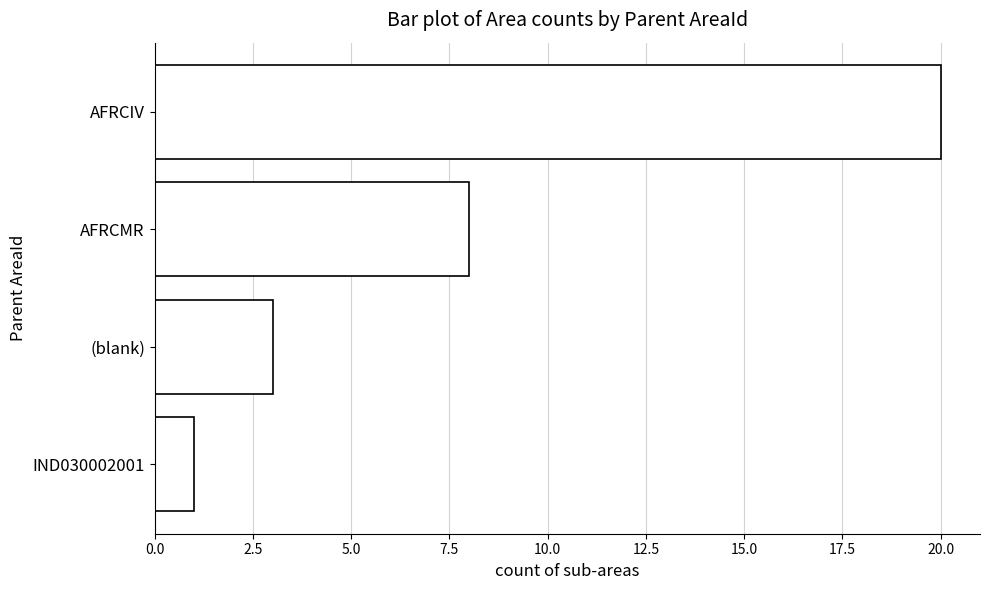

Between (blank) and AFRCIV, which is larger?

AFRCIV